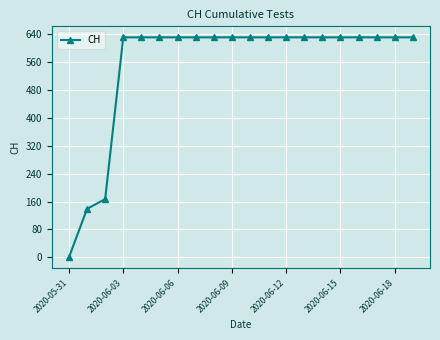

What is the average value?

552